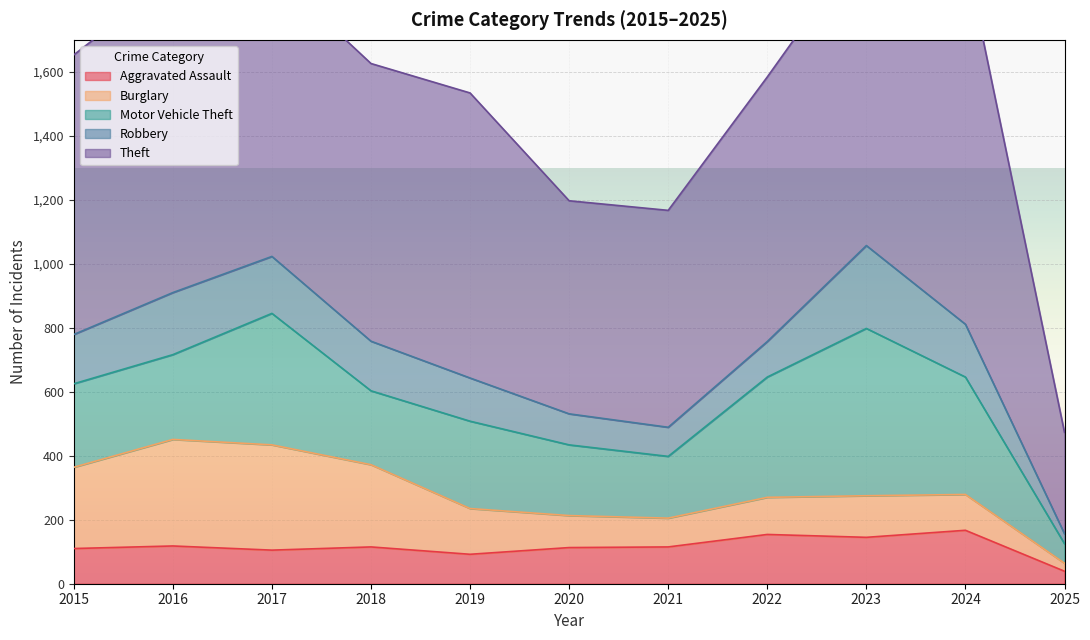

Where is the first local maximum for Aggravated Assault?

2016